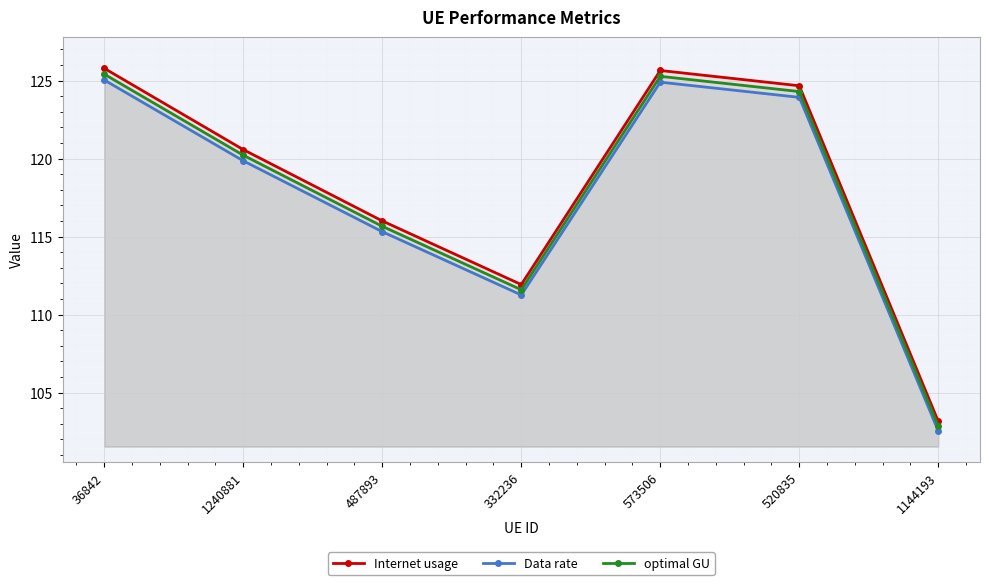

What is the sum of the Internet usage values at 487893 and 332236?

227.9